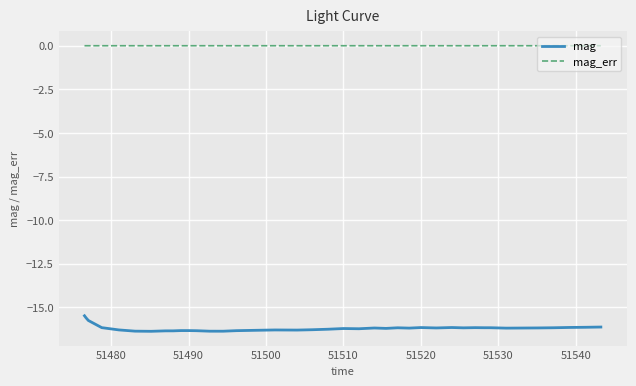

True or false: mag and mag_err cross at least once.

False